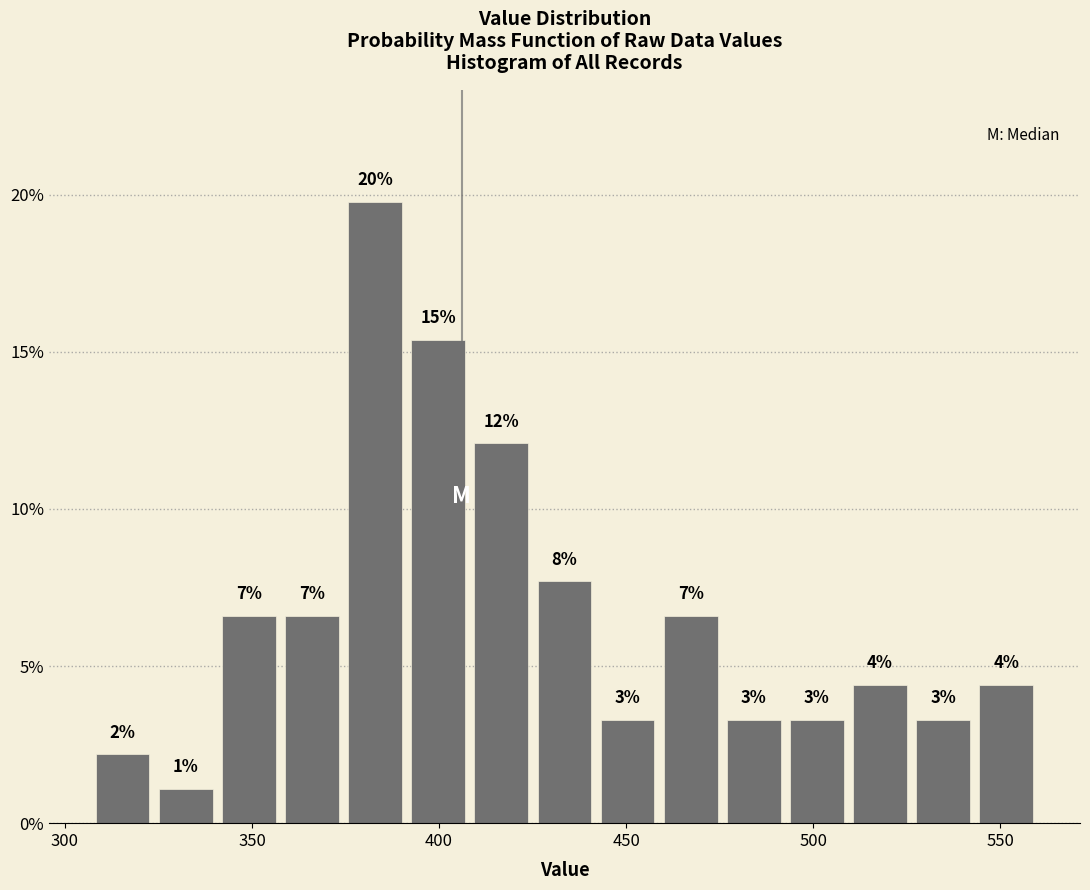

Around what value on the x-axis is the tallest bar? Give the approximate position of its centre, as read against the axis.

385